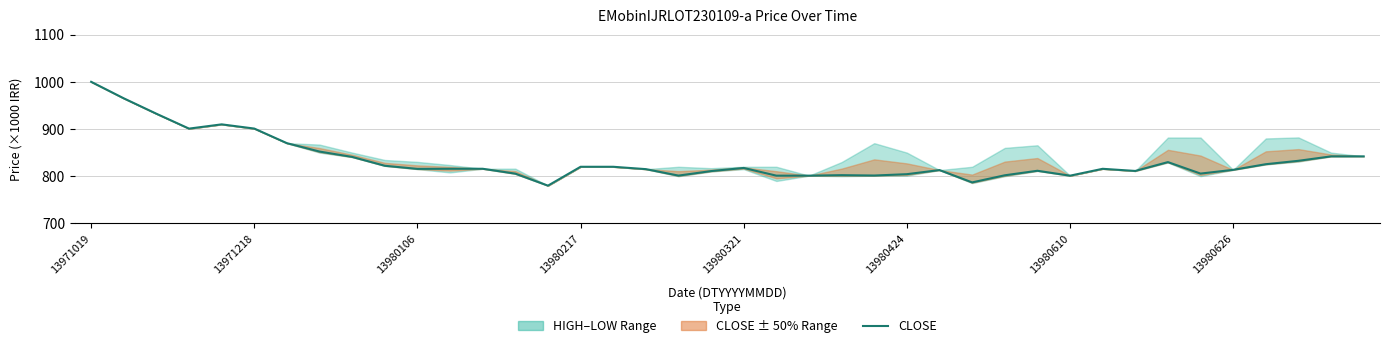

What is the change in value from 30 to 39?

+40.9